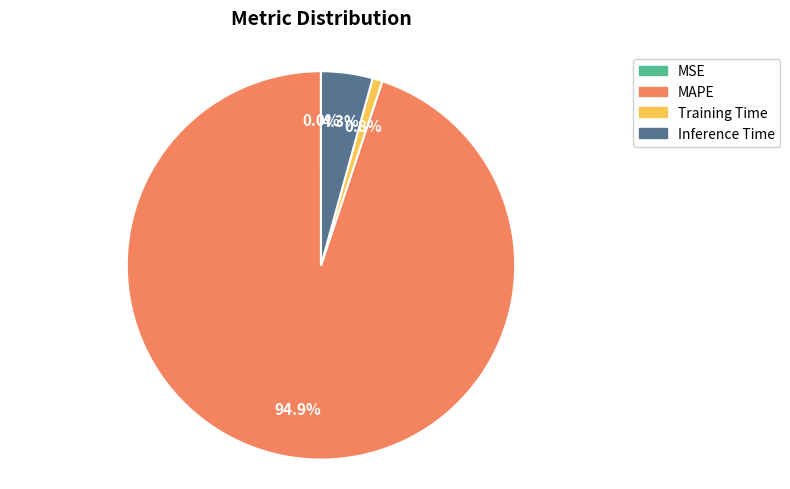

Approximately how many times larger is the value at MAPE compared to Inference Time?

22.1